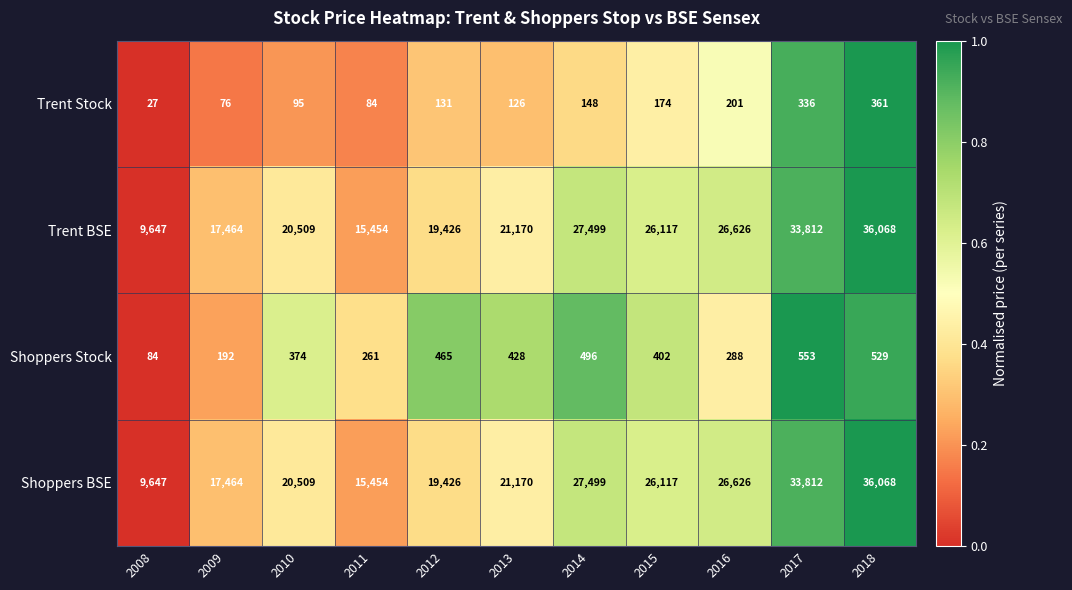

What value does the Trent Stock series have at 2015?

174